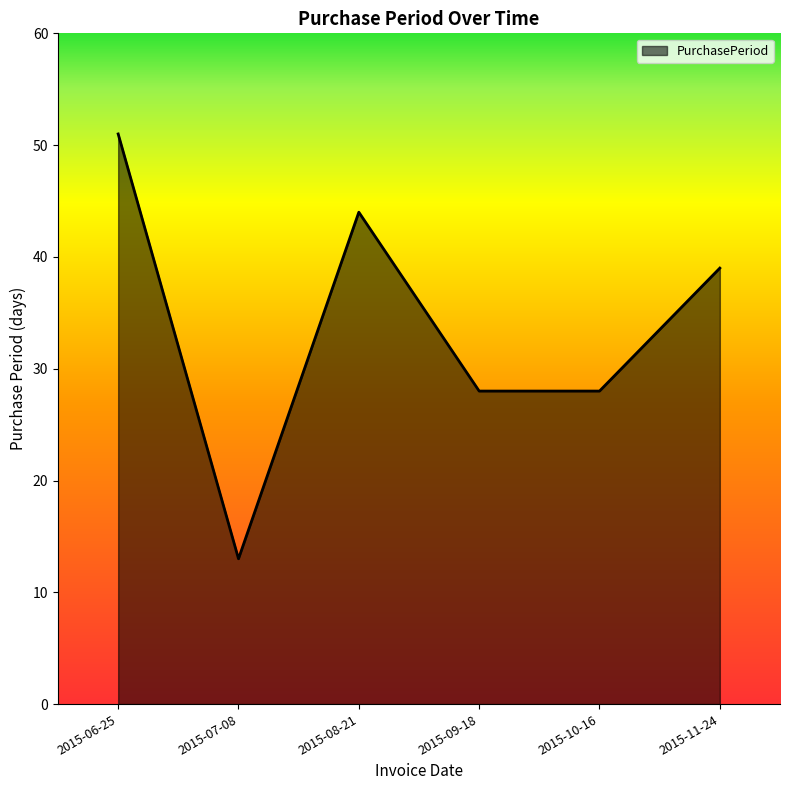

The chart shows a value of 37 at 2015-09-18. True or false?

False